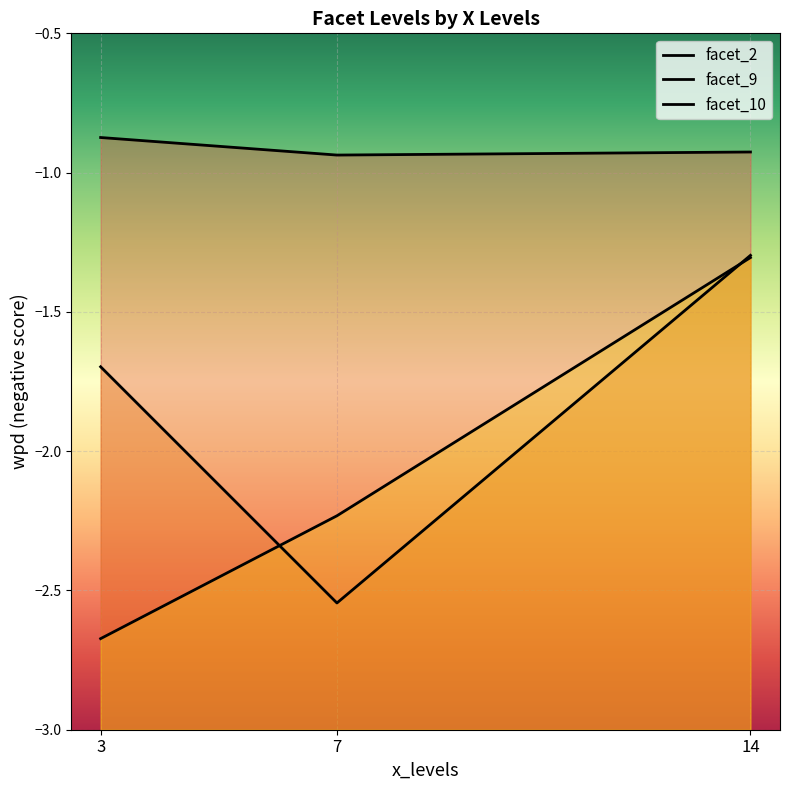

What is the value of the facet_10 point at the 1st from the left?

-2.7